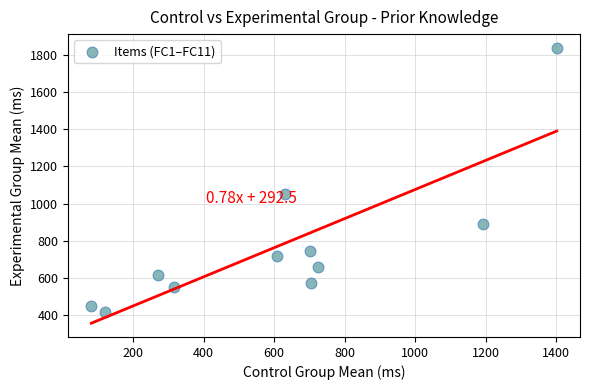

What Y value in the scatter plot is closest to 1126?

1050.9